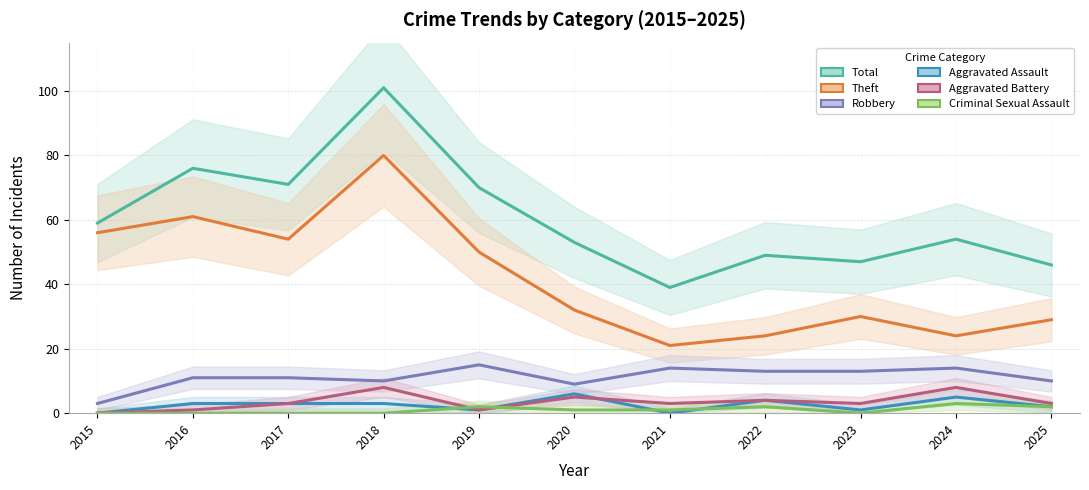

How many values in the Aggravated Battery series exceed 3?

4